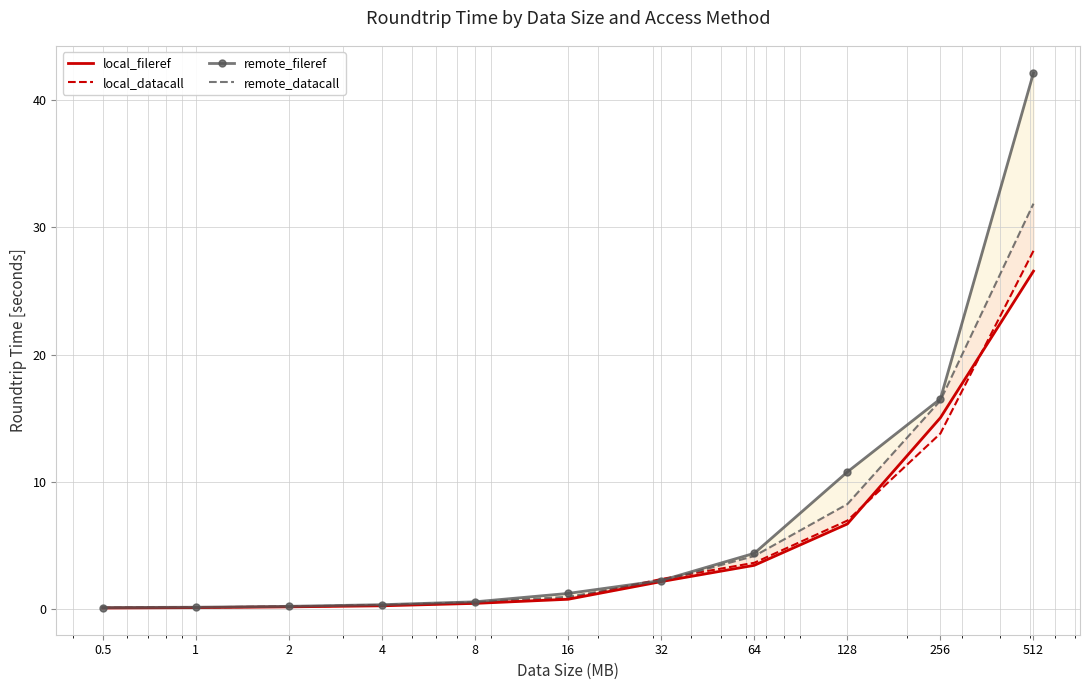

What is the value of the local_fileref point at the 4th from the left?

0.2